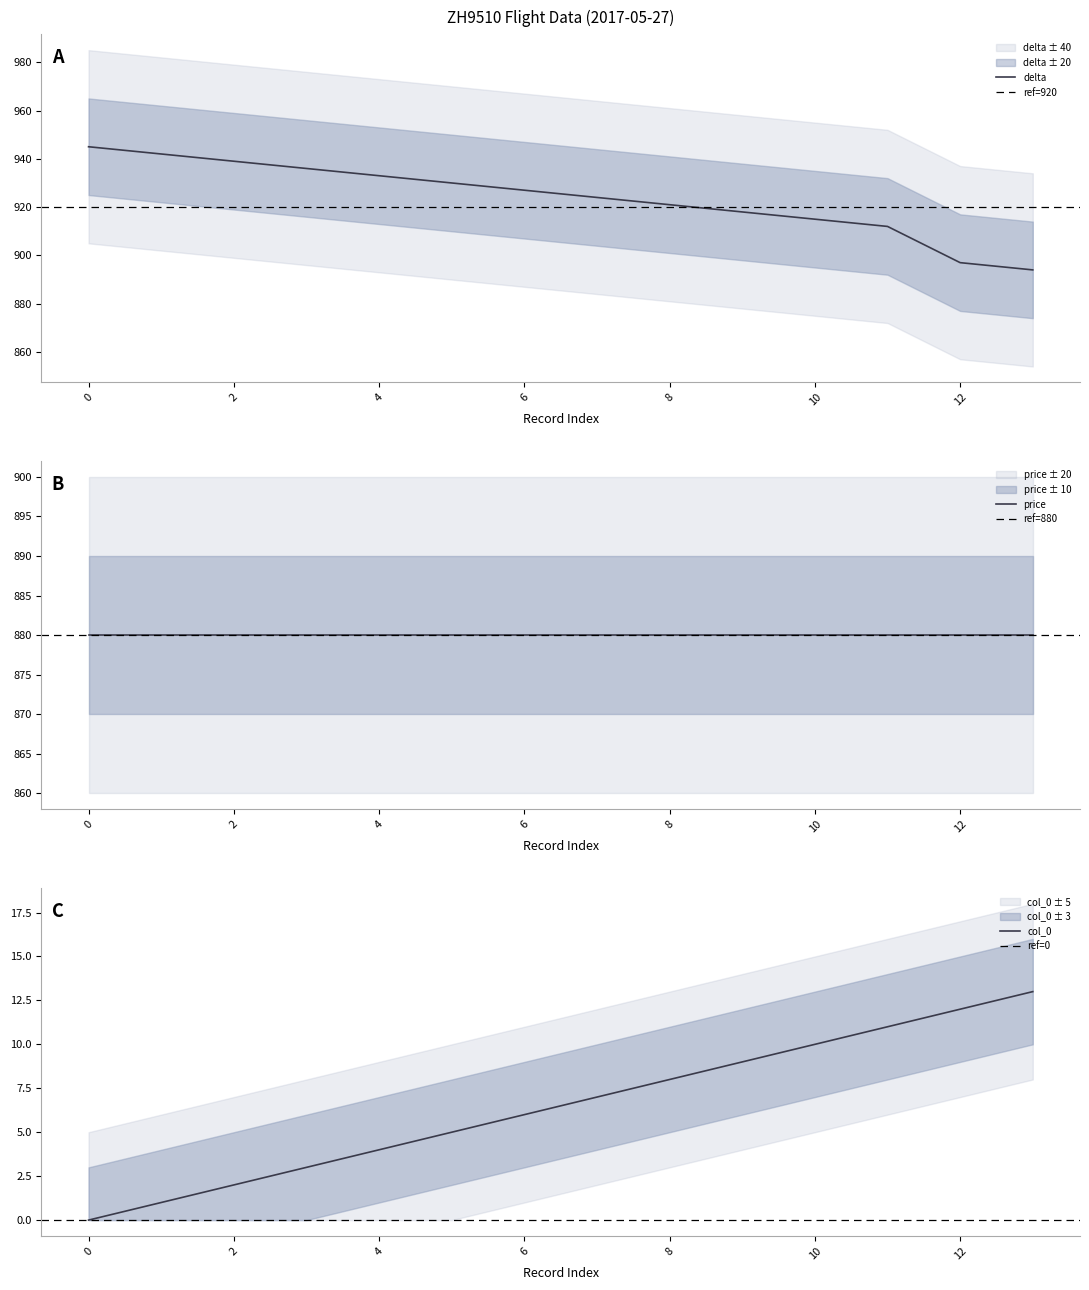

Does the chart have visible grid lines?

No